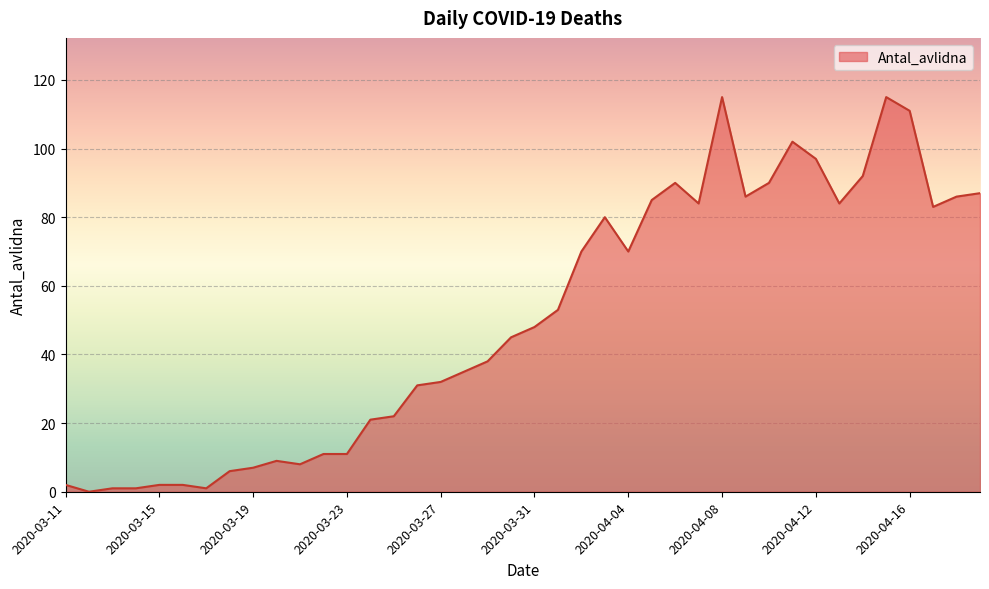

What is the greatest value displayed?

115